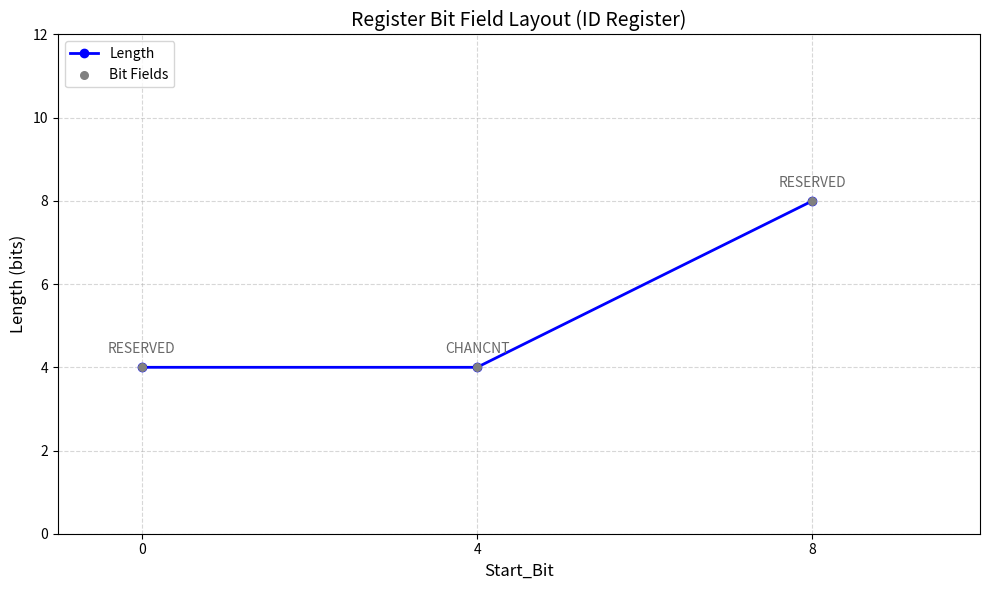

The value at 8 is 13. True or false?

False